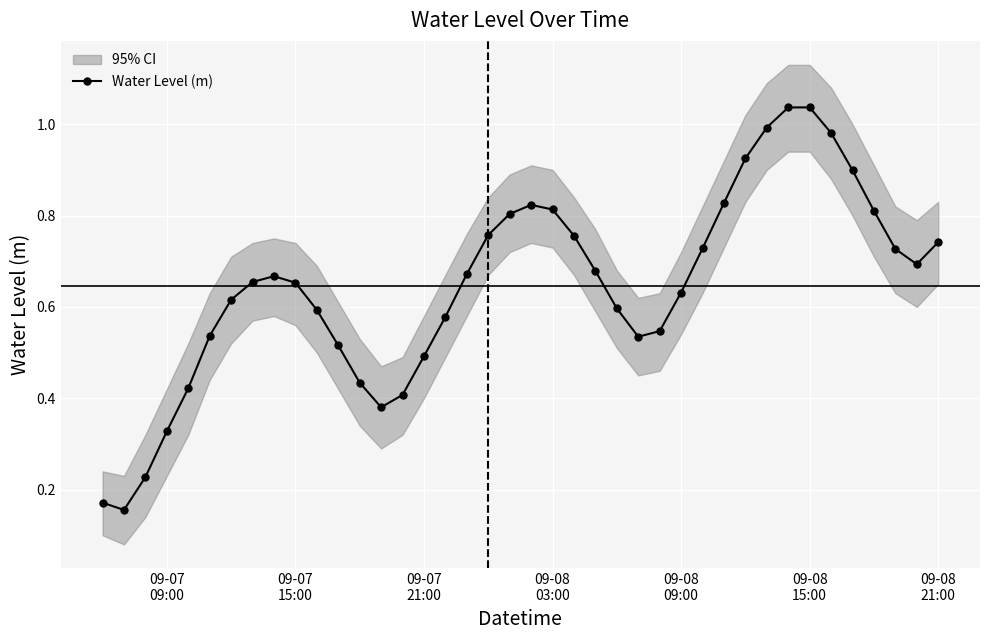

True or false: Water Level (m) has more than 2 interior local peaks.

True